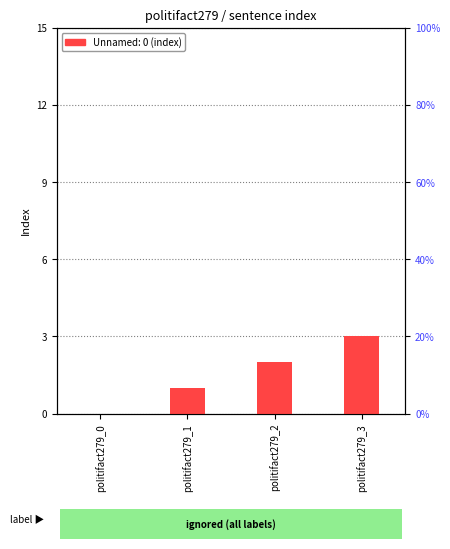

Which category has the highest value across all series?

politifact279_3